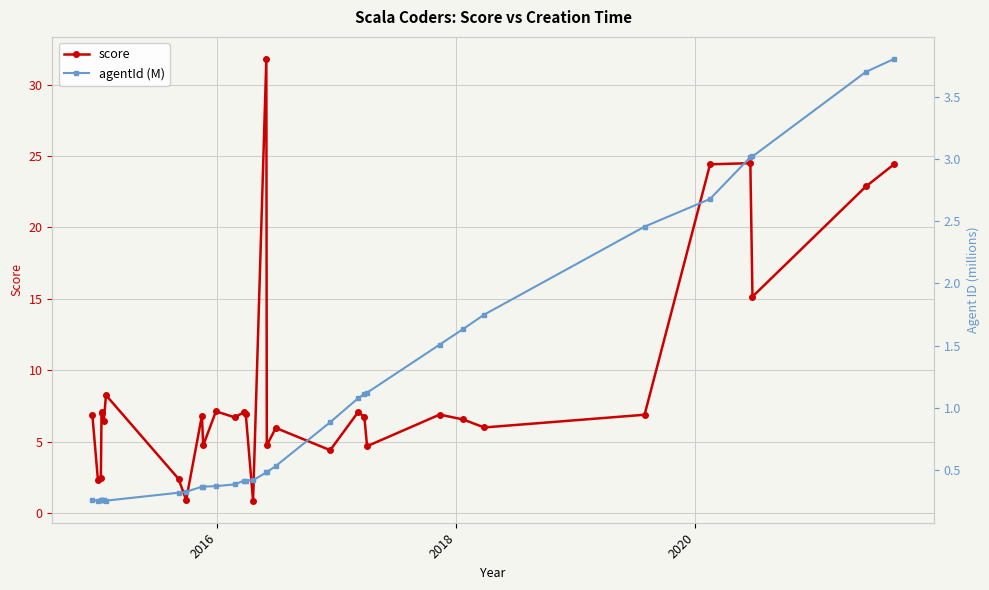

What is the maximum value shown in the chart?

31.8